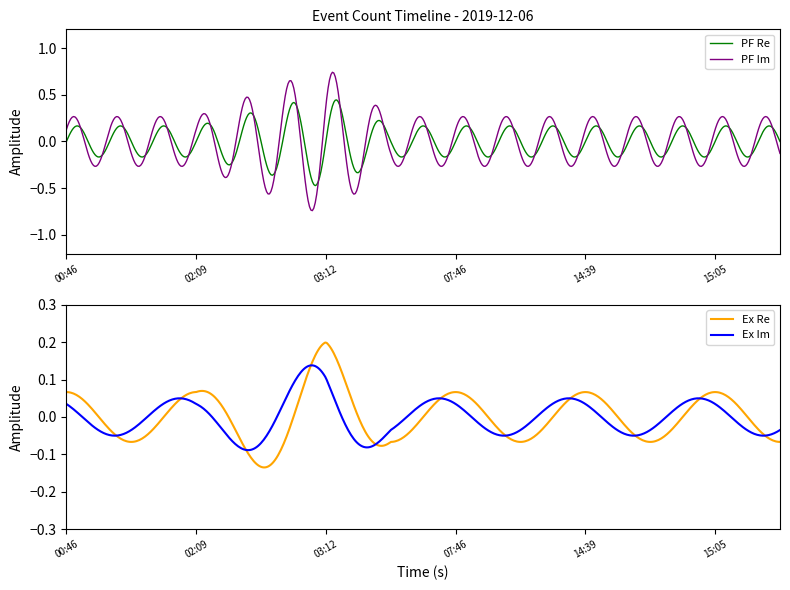

Is this an area chart (filled region under the line)?

No